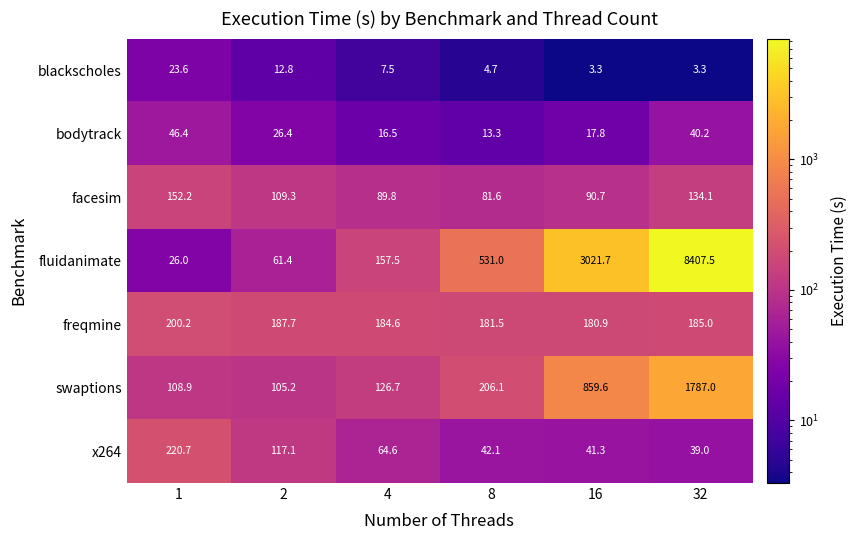

Where is fluidanimate nearest to the value 4216?

16